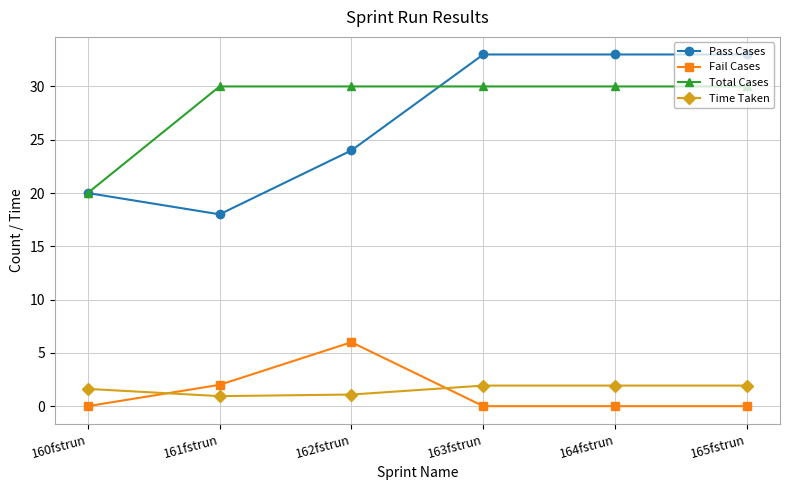

List the series in order of their peak value, lowest first.

Time Taken, Fail Cases, Total Cases, Pass Cases